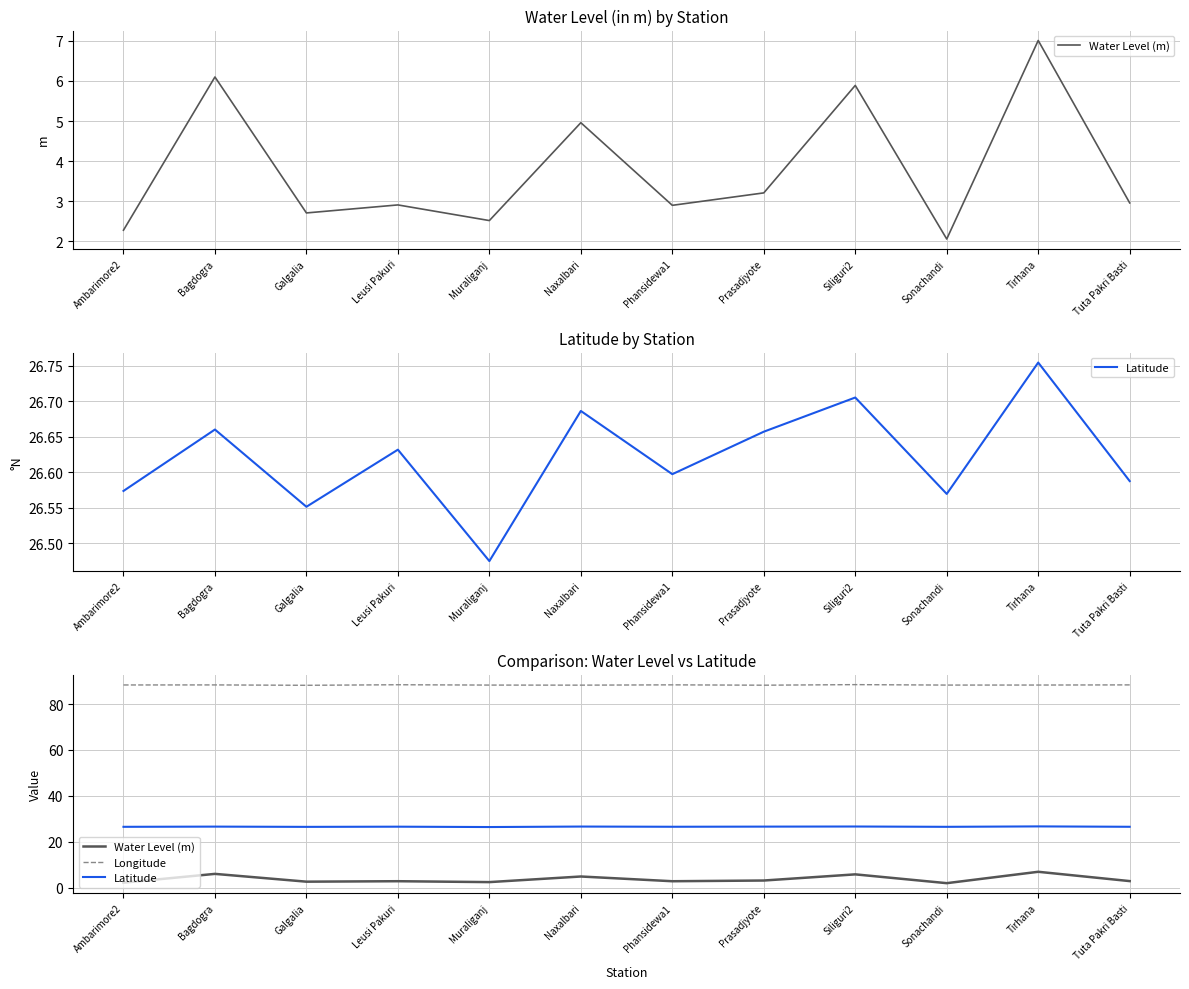

The Latitude series shows 5.6 at Naxalbari. True or false?

False